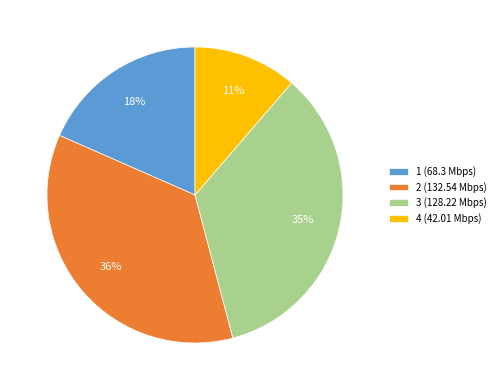

Combined, do 4 (42.01 Mbps) and 3 (128.22 Mbps) account for over 50%?

No